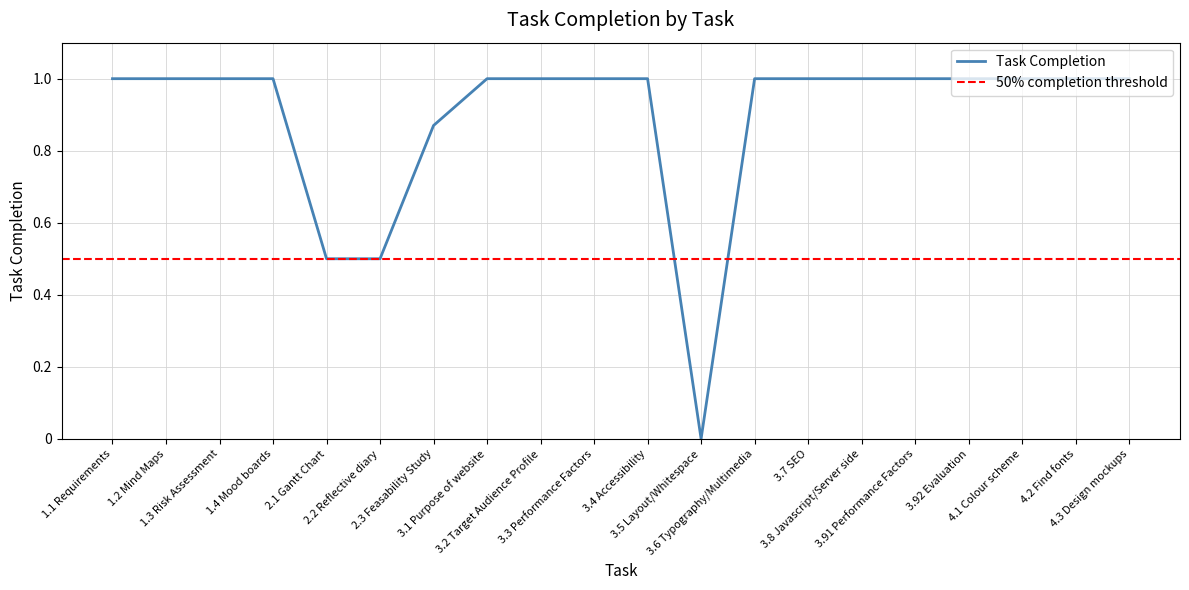

What is the label of the 13th point from the right?

3.1 Purpose of website